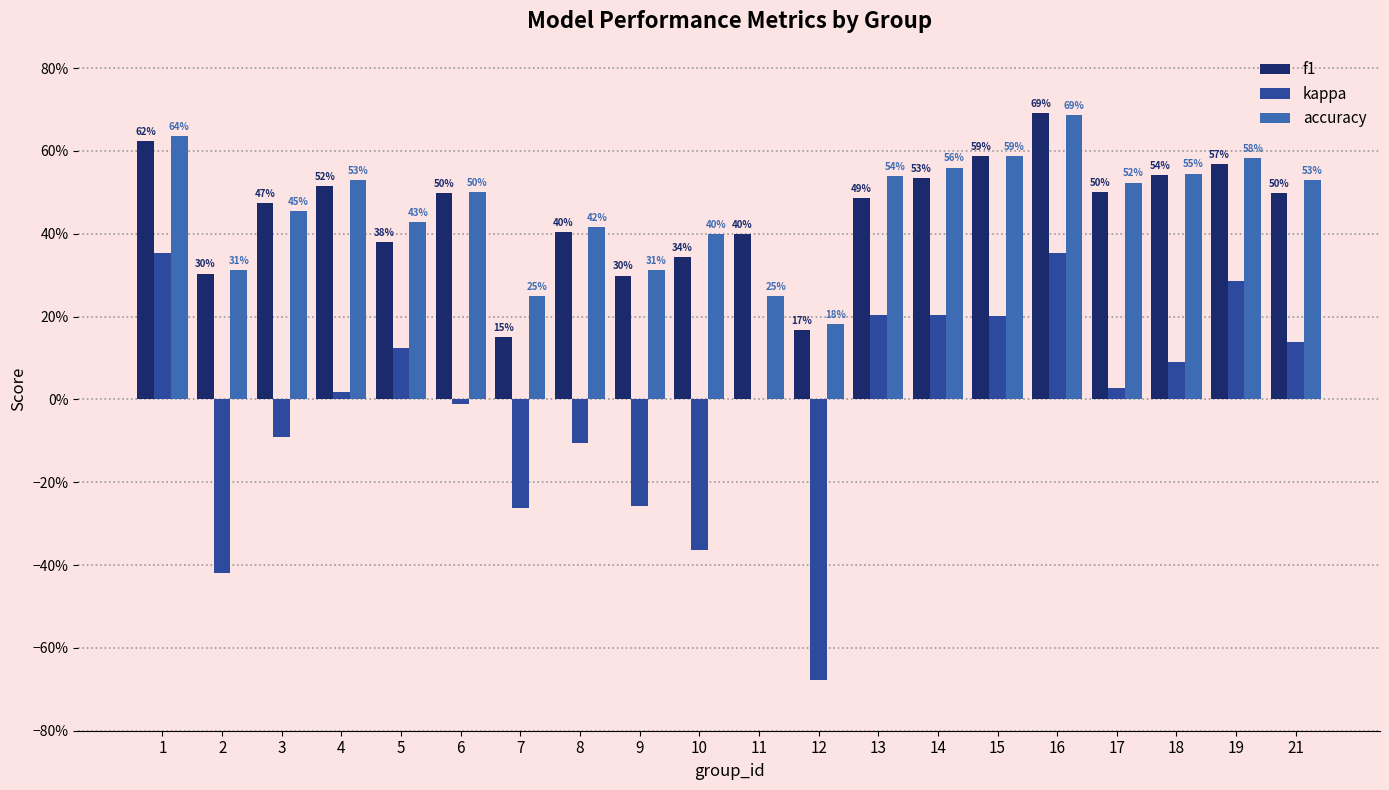

Which series changed the most between 3 and 4?

kappa